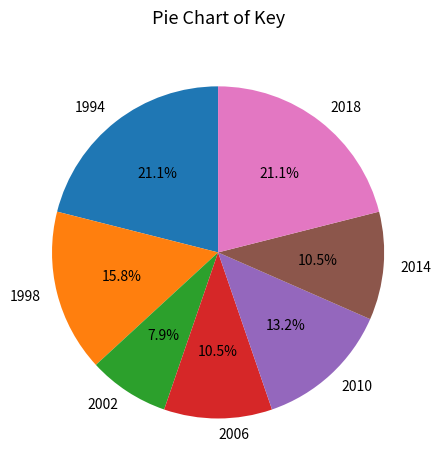

What is the smallest slice in the pie chart?

2002